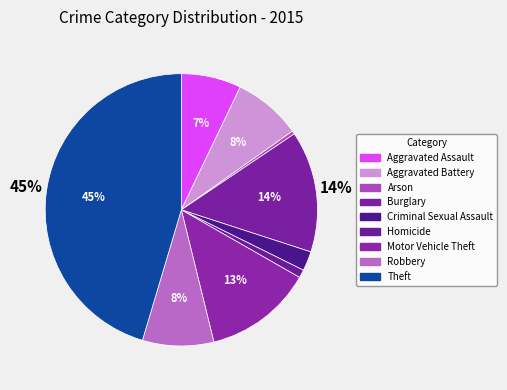

What percentage is NOT represented by Aggravated Battery?

91.9%